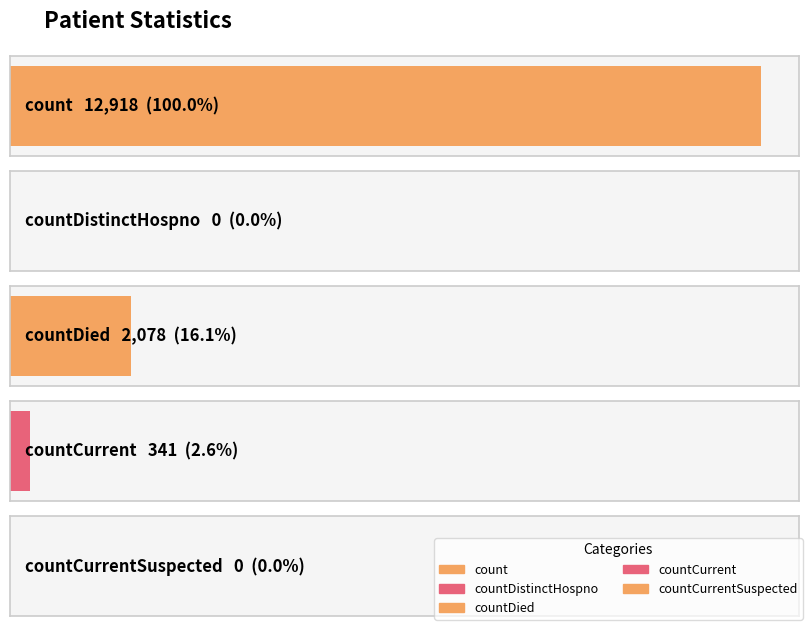

Reading right to left, list all the values displayed in this chart.

0	341	2078	0	12918